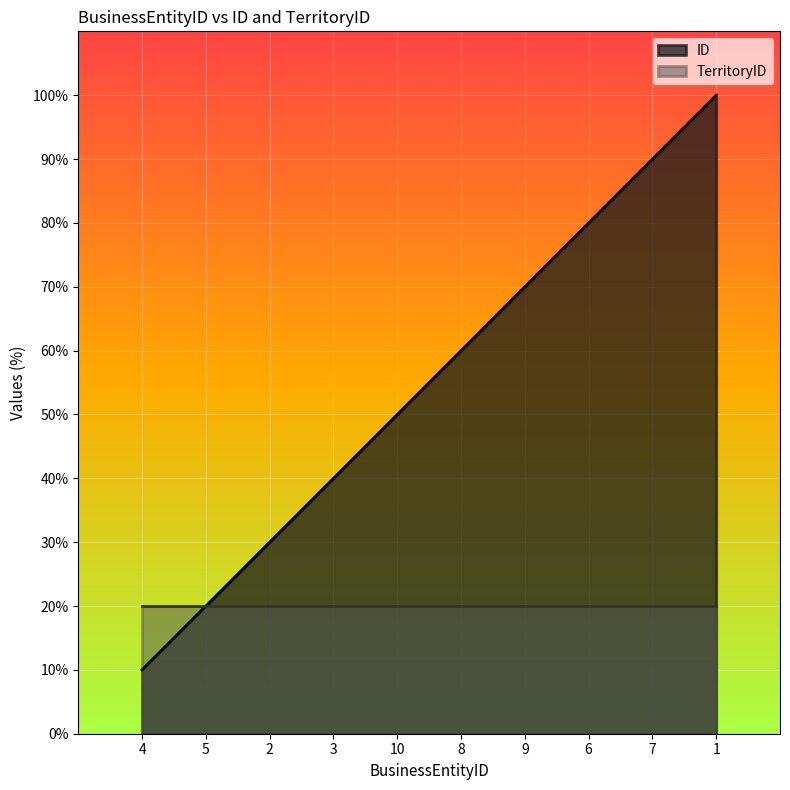

The value at 9 is 11. True or false?

False